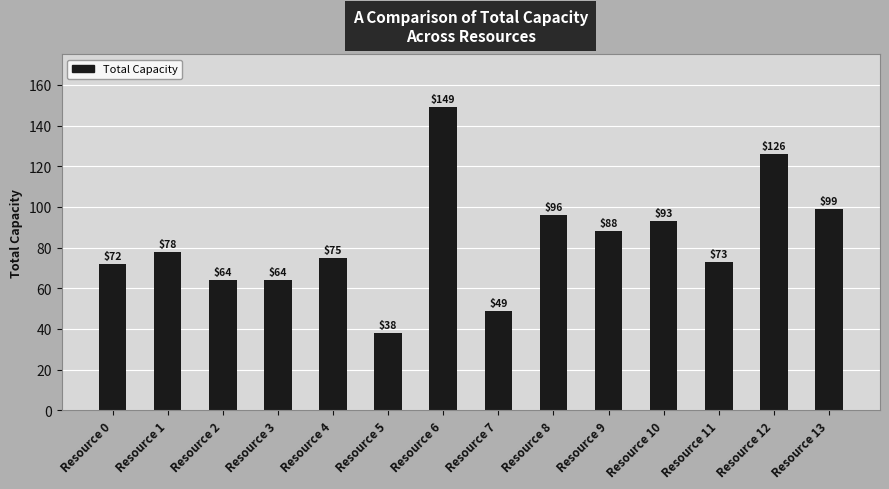

What is the change in value from Resource 3 to Resource 8?

+32